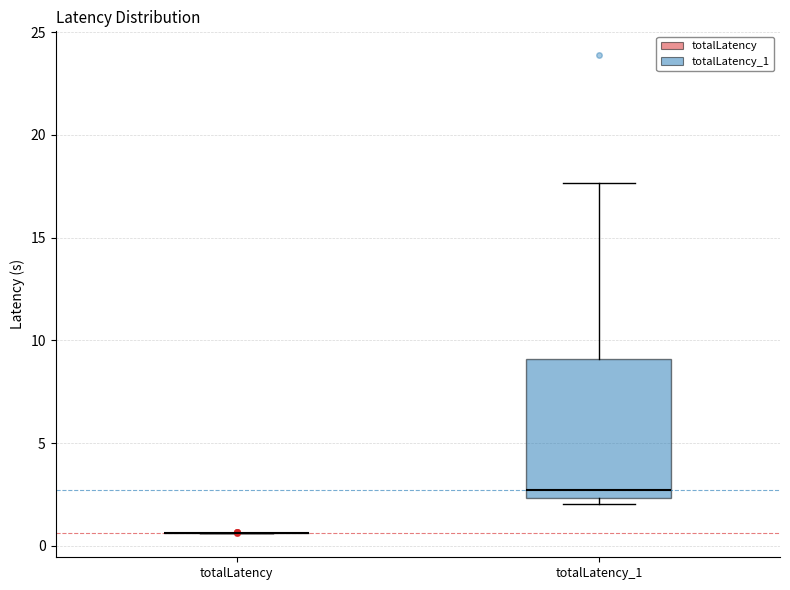

Reading left to right, transcribe this box plot: for each box, give where its median line is, the range the box spans, and where its two whiskers end, as read against the y-axis. The values are not printed on the chart, so give them approximately, as read against the axis.

totalLatency: box collapsed to a line at 0.5, whiskers 0.5 to 0.5
totalLatency_1: median 2.5 (just above the box's lower edge), box 2.5 to 9.0, whiskers 2.0 to 17.5